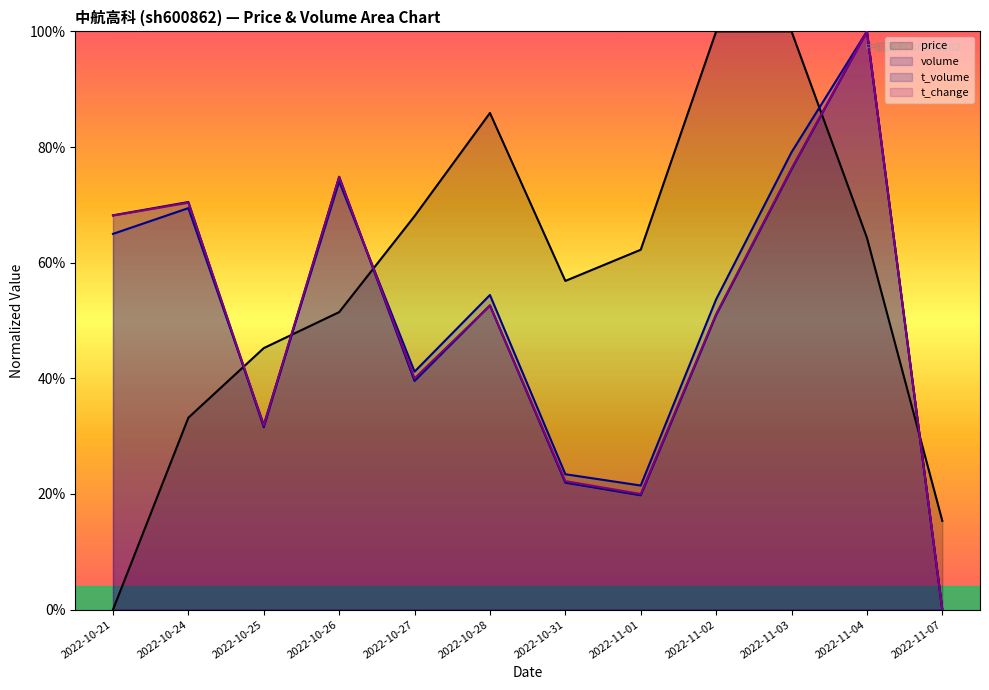

At how many categories does at least one series exceed 16?

11